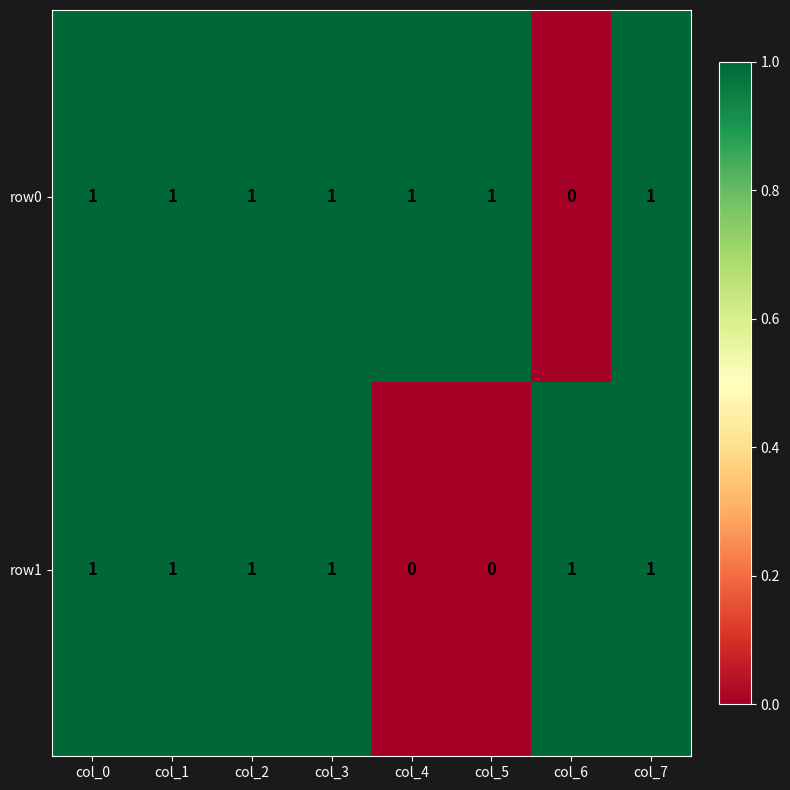

How many series are shown in this chart?

2